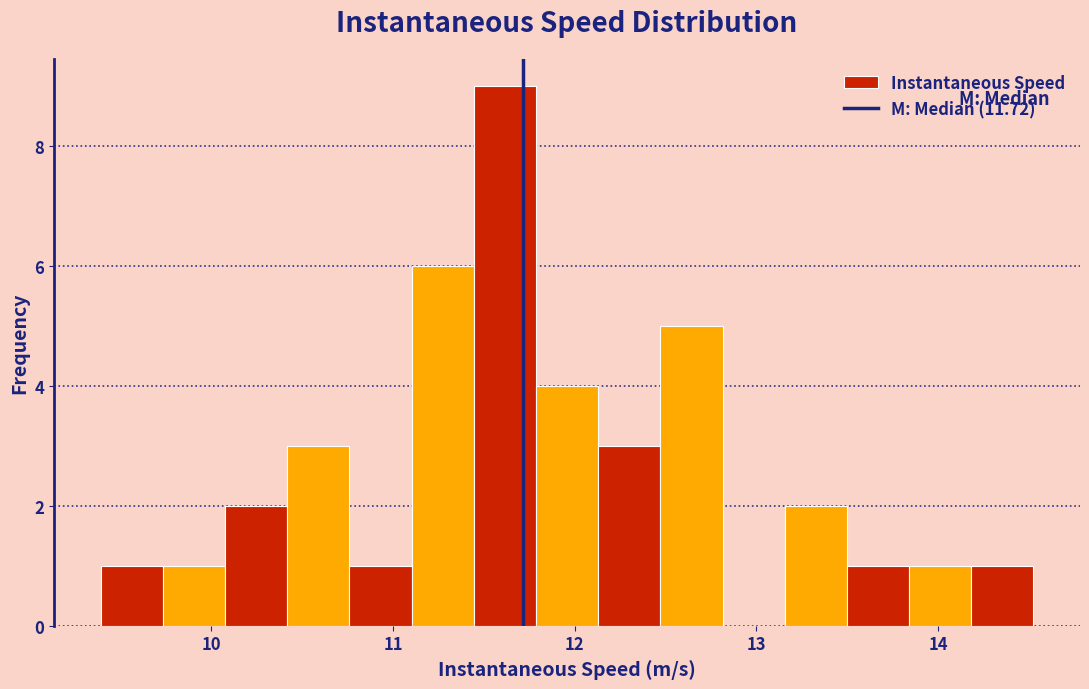

Read against the x-axis, roughly where is the centre of the tallest bar?

11.6